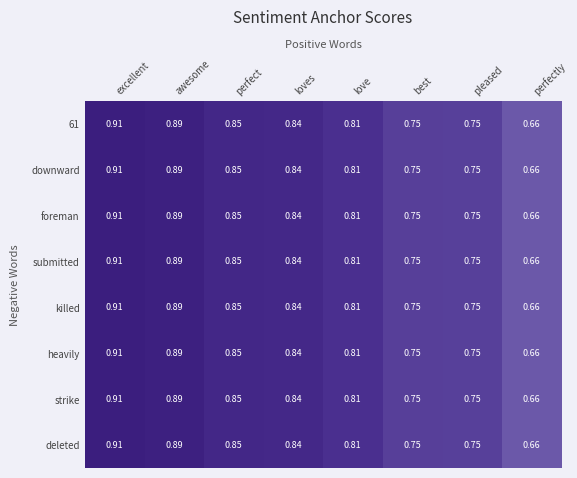

At which label is 61 closest to 0?

perfectly